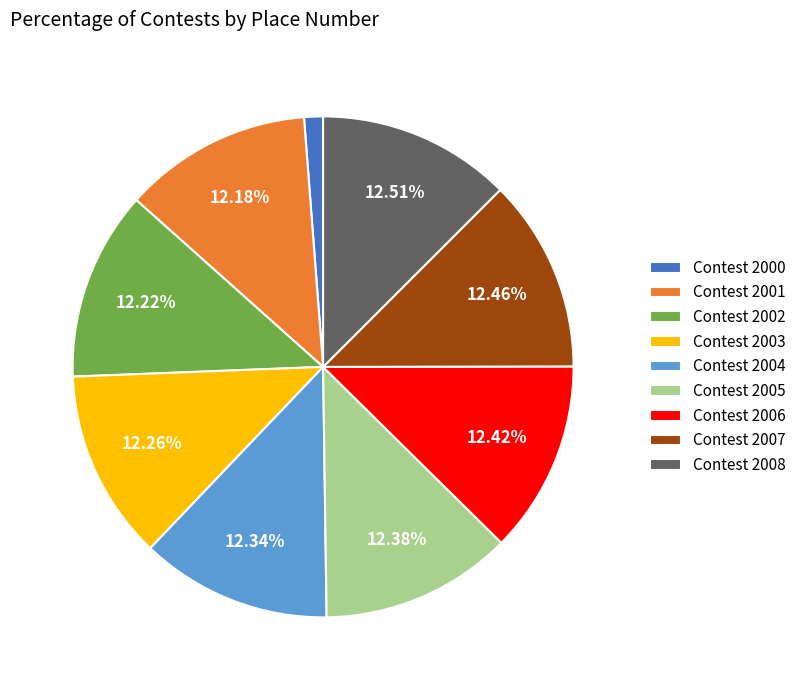

How many slices are in this pie chart?

9